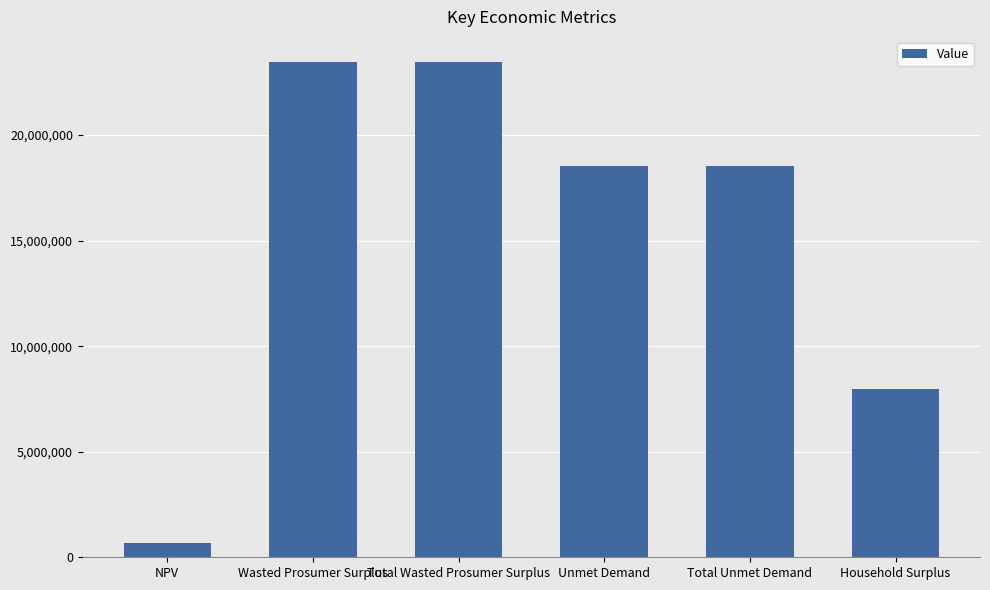

The value at Unmet Demand is 31934607.9. True or false?

False